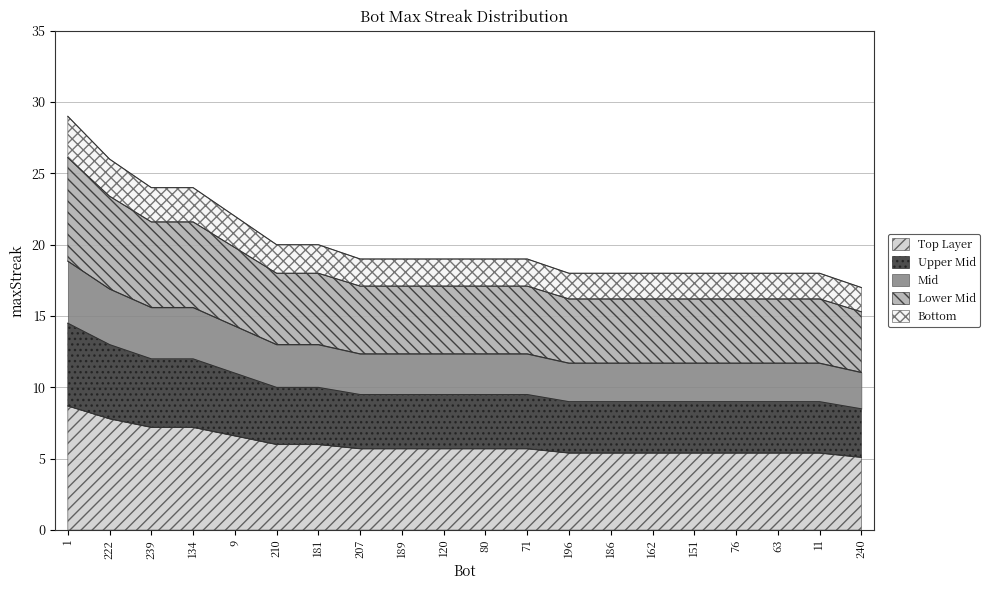

What position from the left is 120?

10